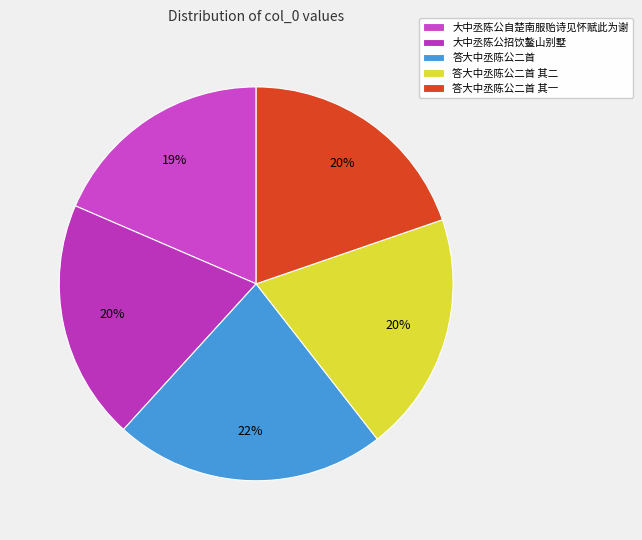

To the nearest percent, what percentage of the pie is 大中丞陈公招饮鳌山别墅?

20%